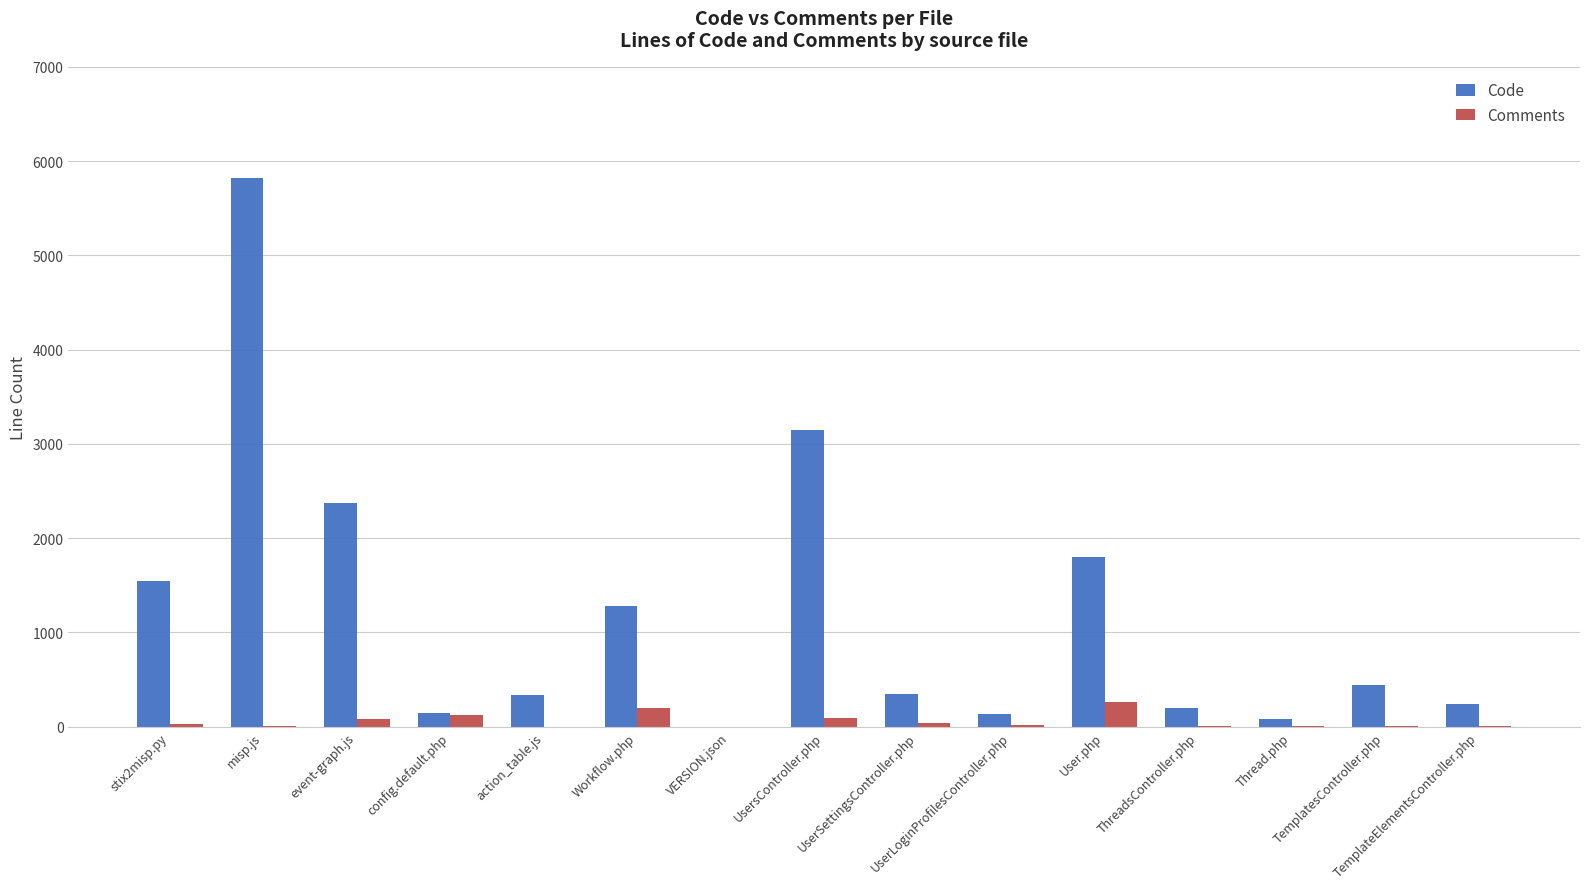

What are all the series names shown in the legend?

Code, Comments